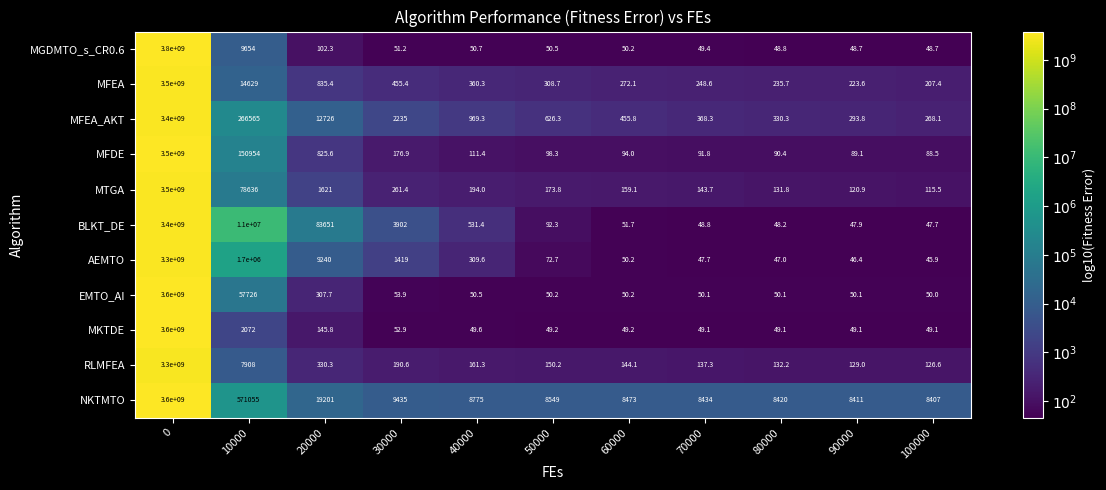

Which label corresponds to the smallest value in the chart?

100000